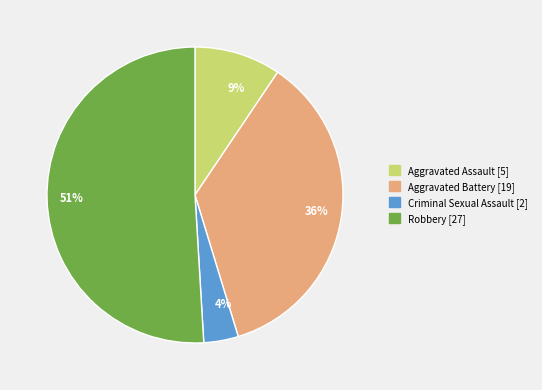

Is it true that 4% is 17% of the pie?

False